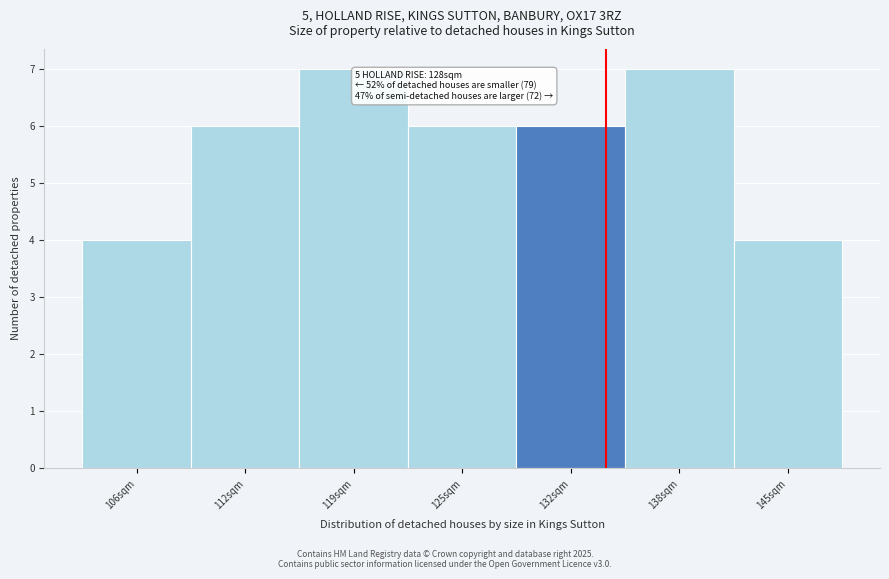

Reading right to left, extract all data points from this chart.

4	7	6	6	7	6	4